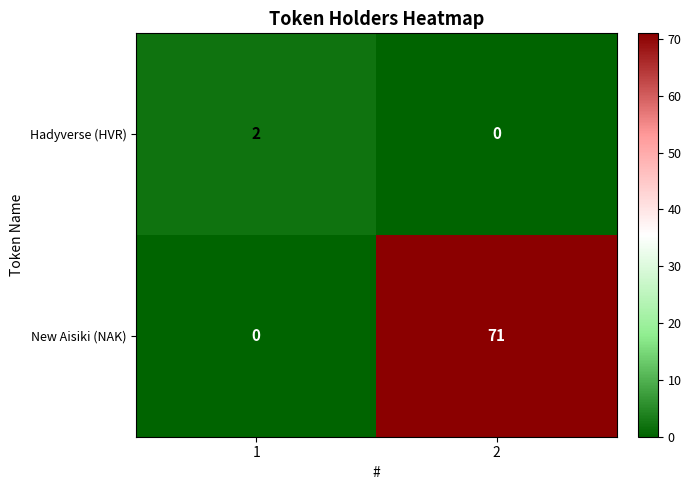

Which series has the largest total across all categories?

New Aisiki (NAK)